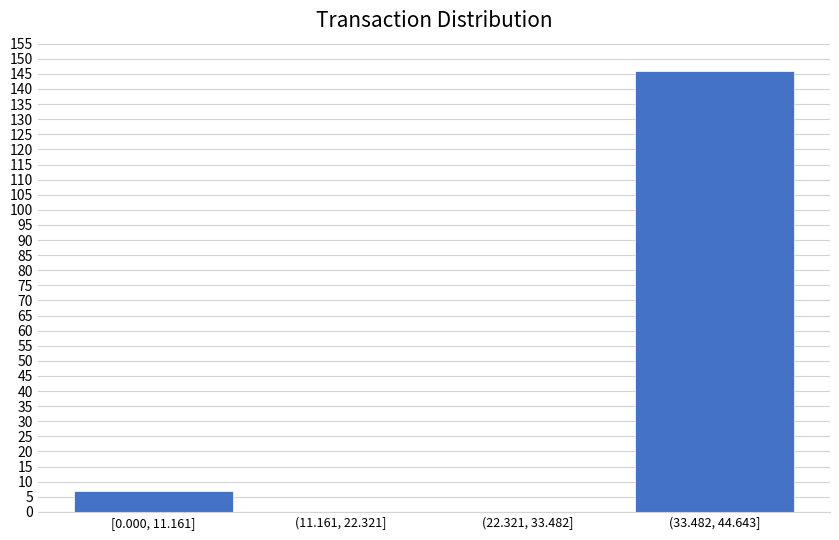

Reading left to right, transcribe all the data shown in this chart.

[0.000, 11.161]=7	(11.161, 22.321]=0	(22.321, 33.482]=0	(33.482, 44.643]=146